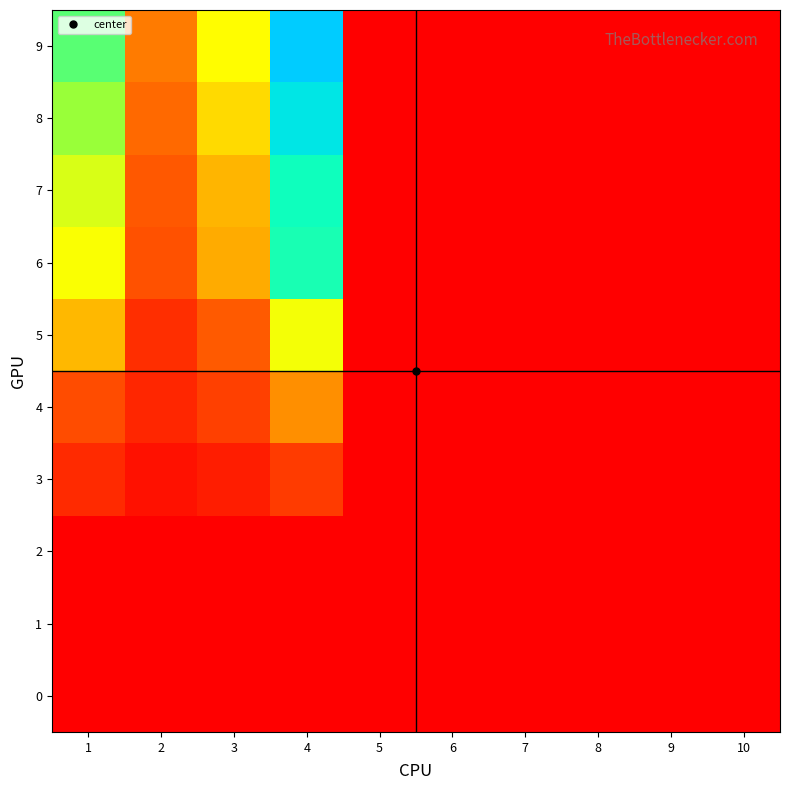

Reading left to right, transcribe all the data shown in this chart.

0: 1=0.0	2=0.0	3=0.0	4=0.0	5=0.0	6=0.0	7=0.0	8=0.0	9=0.0	10=0.0
1: 1=0.0	2=0.0	3=0.0	4=0.0	5=0.0	6=0.0	7=0.0	8=0.0	9=0.0	10=0.0
2: 1=0.0	2=0.0	3=0.0	4=0.0	5=0.0	6=0.0	7=0.0	8=0.0	9=0.0	10=0.0
3: 1=1.7	2=0.7	3=1.1	4=2.3	5=0.0	6=0.0	7=0.0	8=0.0	9=0.0	10=0.0
4: 1=2.8	2=1.5	3=2.5	4=4.4	5=0.0	6=0.0	7=0.0	8=0.0	9=0.0	10=0.0
5: 1=5.1	2=1.8	3=3.1	4=6.7	5=0.0	6=0.0	7=0.0	8=0.0	9=0.0	10=0.0
6: 1=6.6	2=2.9	3=4.9	4=10.1	5=0.0	6=0.0	7=0.0	8=0.0	9=0.0	10=0.0
7: 1=7.2	2=3.1	3=5.1	4=10.2	5=0.0	6=0.0	7=0.0	8=0.0	9=0.0	10=0.0
8: 1=8.2	2=3.5	3=5.9	4=11.7	5=0.0	6=0.0	7=0.0	8=0.0	9=0.0	10=0.0
9: 1=9.1	2=3.9	3=6.5	4=13.0	5=0.0	6=0.0	7=0.0	8=0.0	9=0.0	10=0.0